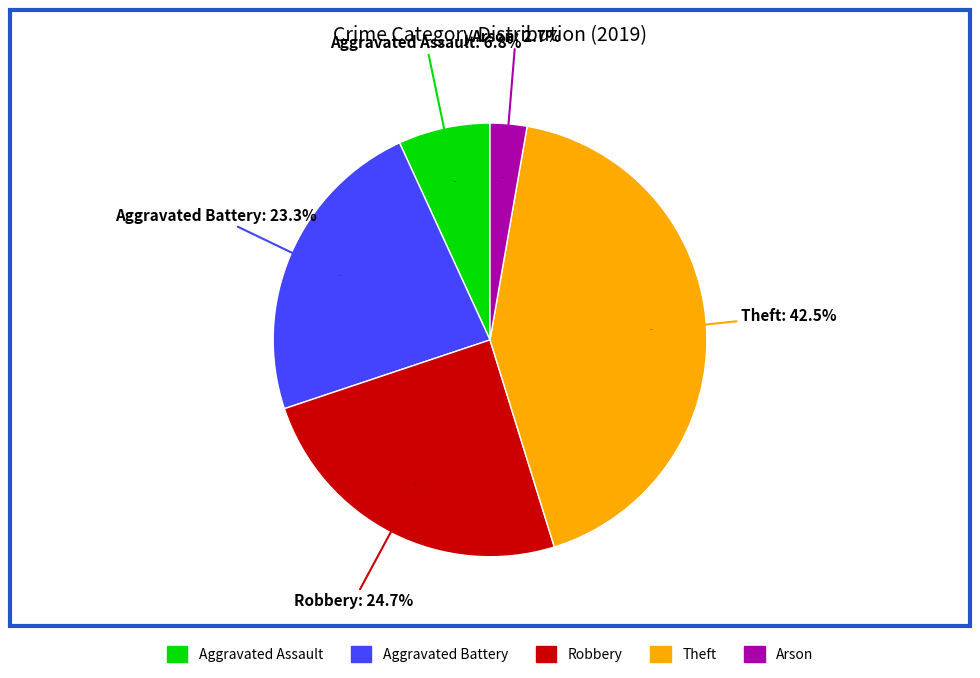

Rank the categories by value from lowest to highest.

Arson, Aggravated Assault, Aggravated Battery, Robbery, Theft